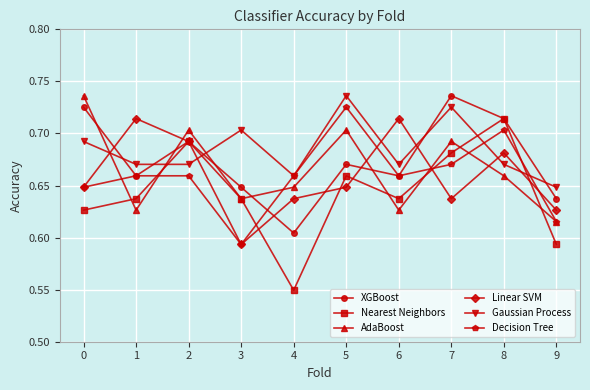

Which category has the lowest value across all series?

4